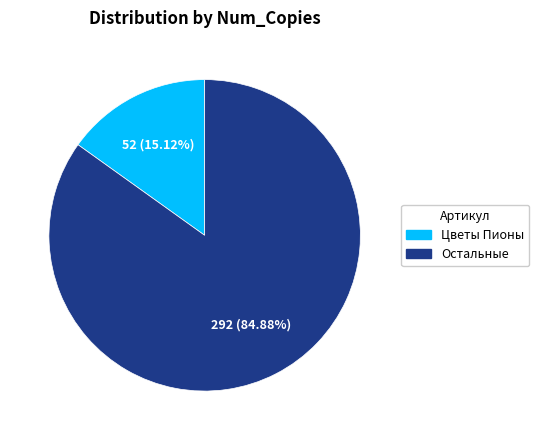

Does any single category account for the majority?

Yes